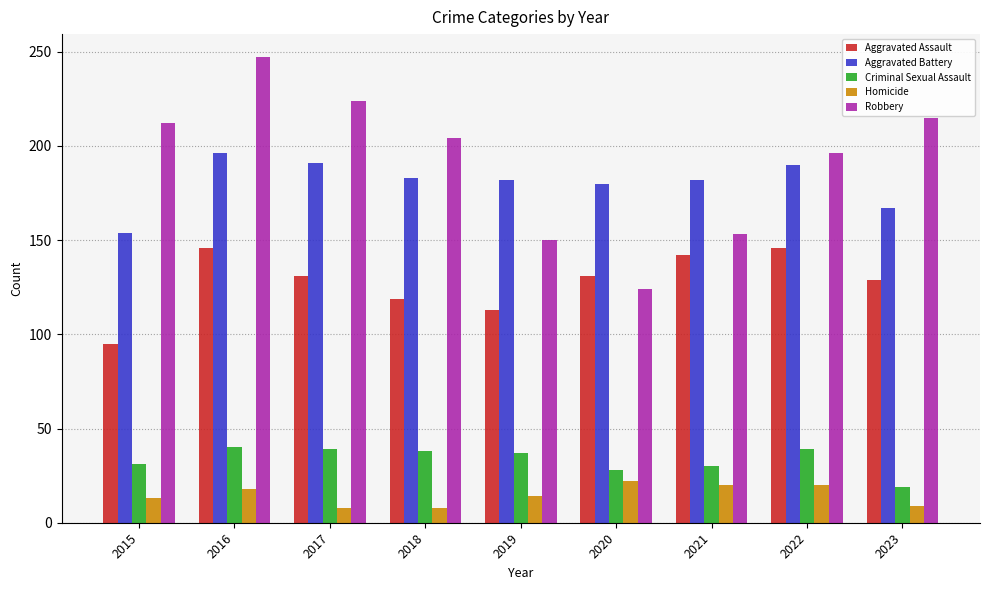

At which label does Aggravated Assault first exceed 131?

2016